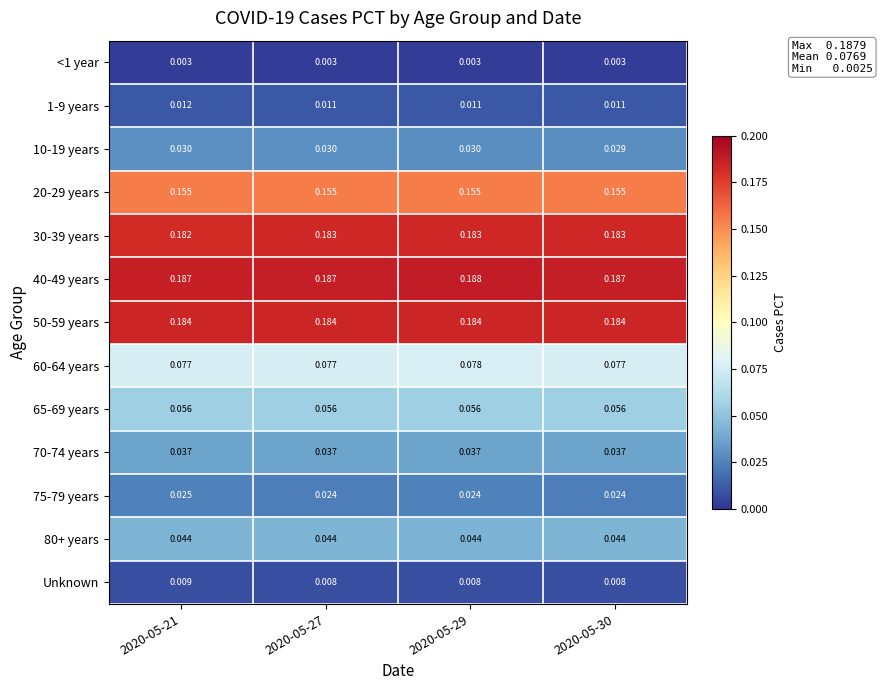

Is the value of 50-59 years at 2020-05-21 greater than the value of 10-19 years at 2020-05-30?

Yes